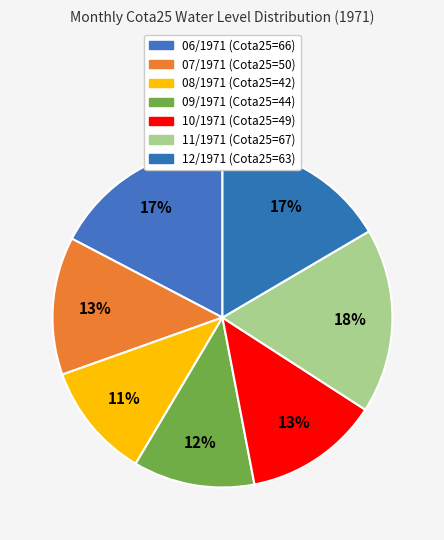

Is it true that 09/1971 is 1% of the pie?

False